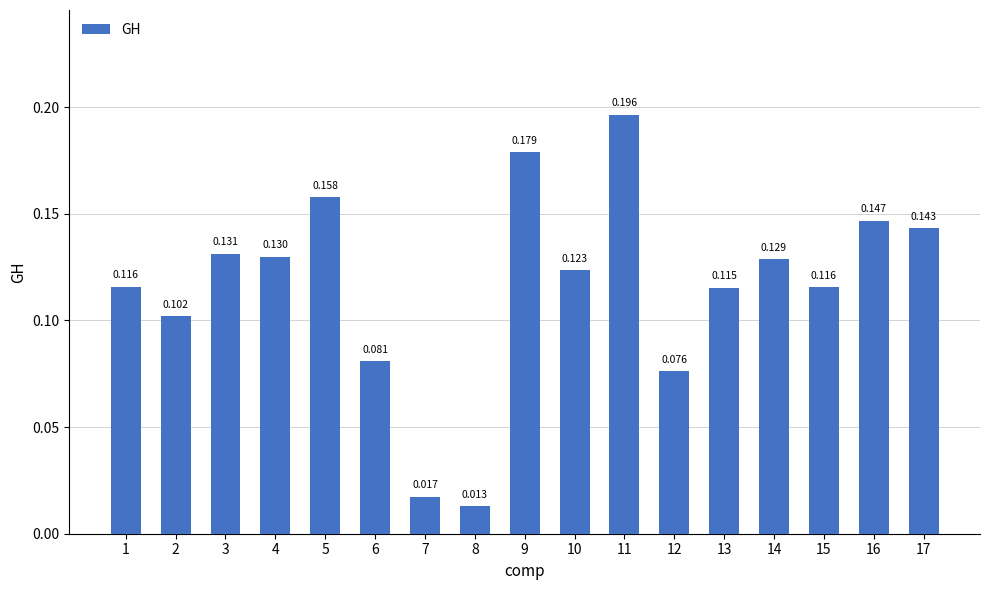

At which label is the value closest to 0?

8